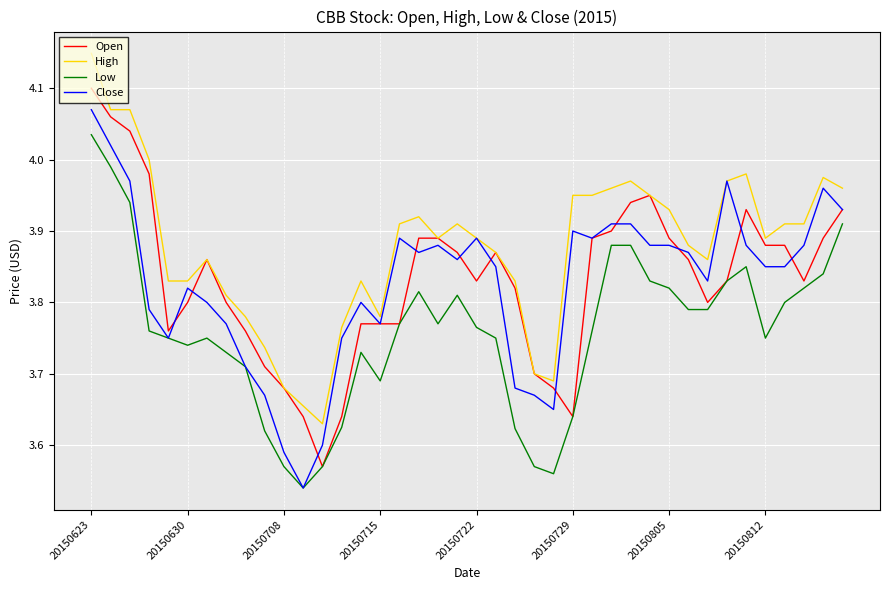

True or false: High and Low intersect in this chart.

False